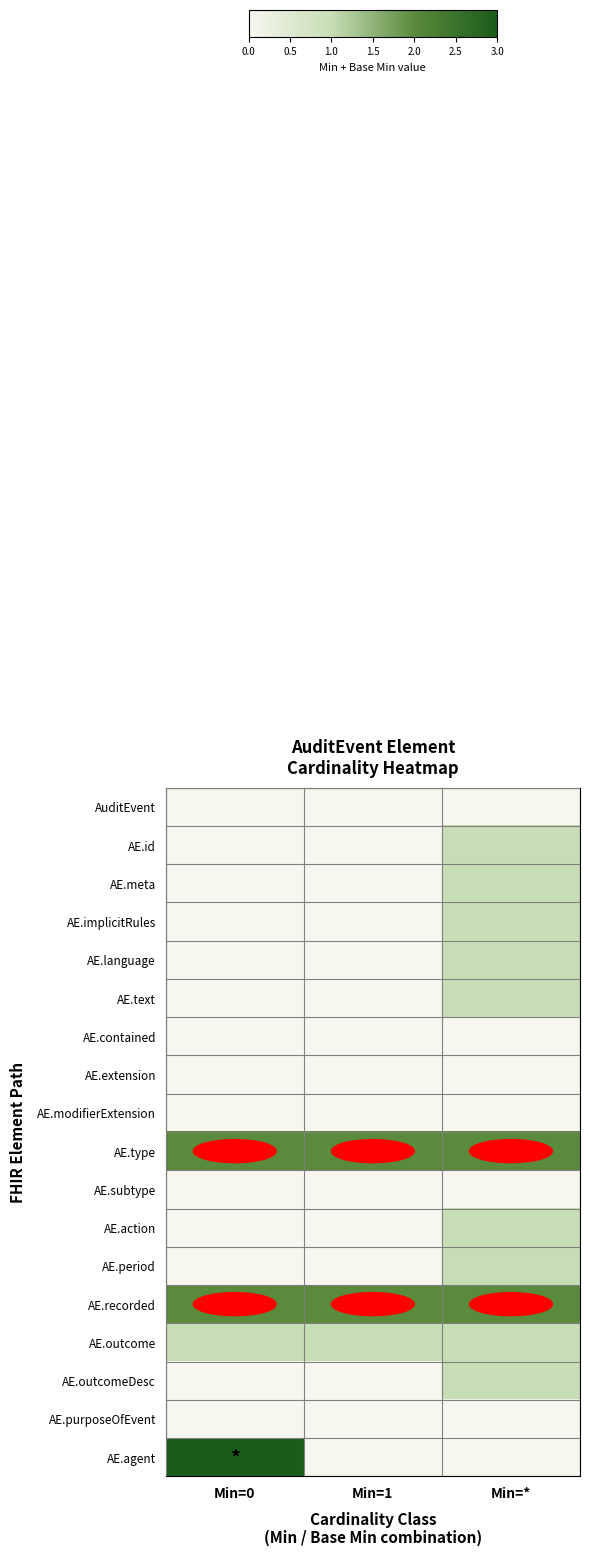

Reading left to right, transcribe all the data shown in this chart.

row_0: 0	0	0
row_1: 0	0	1
row_2: 0	0	1
row_3: 0	0	1
row_4: 0	0	1
row_5: 0	0	1
row_6: 0	0	0
row_7: 0	0	0
row_8: 0	0	0
row_9: 2	2	2
row_10: 0	0	0
row_11: 0	0	1
row_12: 0	0	1
row_13: 2	2	2
row_14: 1	1	1
row_15: 0	0	1
row_16: 0	0	0
row_17: 3	0	0